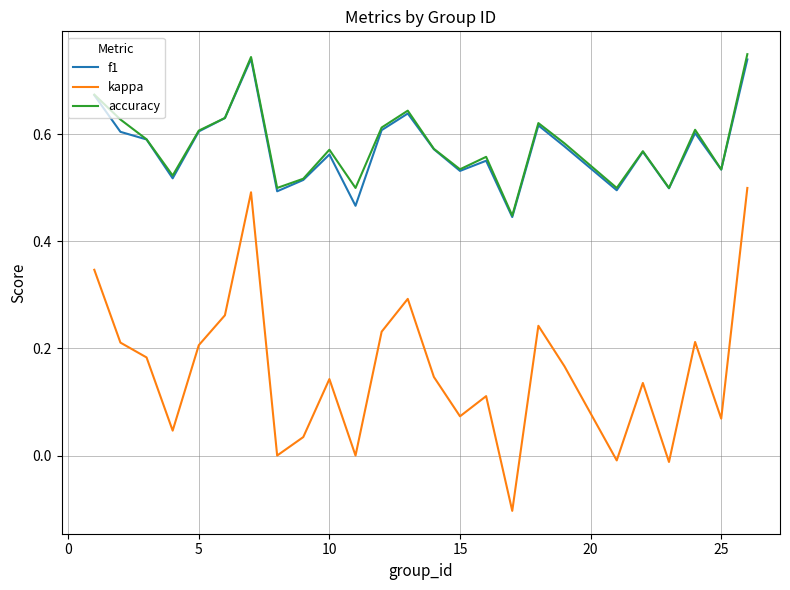

True or false: kappa and f1 intersect in this chart.

False